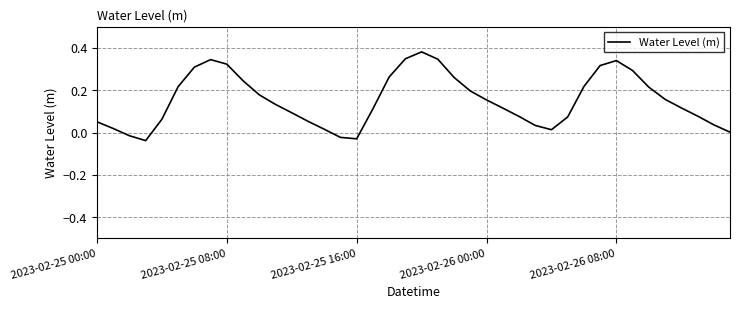

Is this an area chart (filled region under the line)?

No